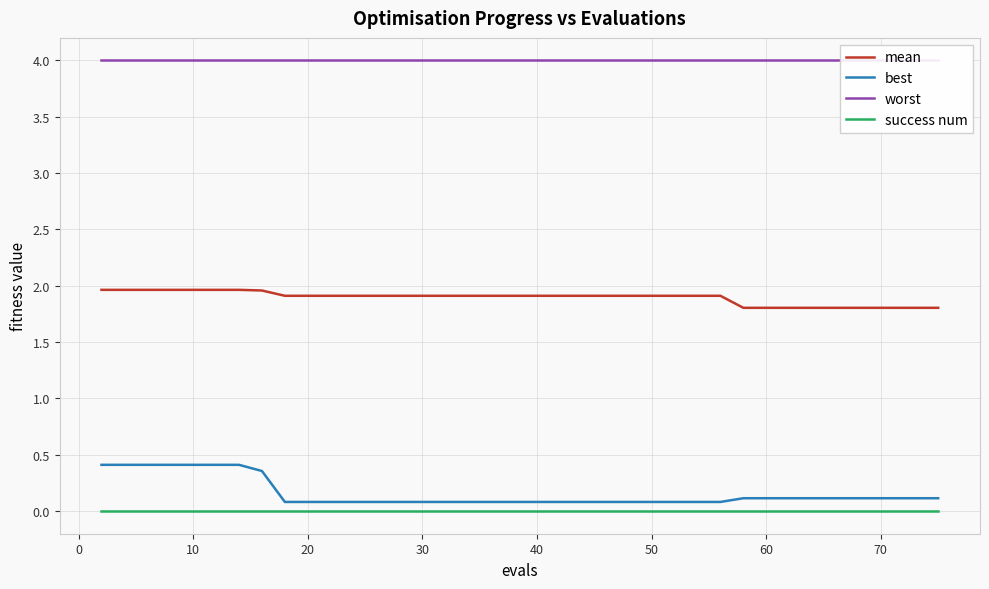

True or false: mean and best cross at least once.

False